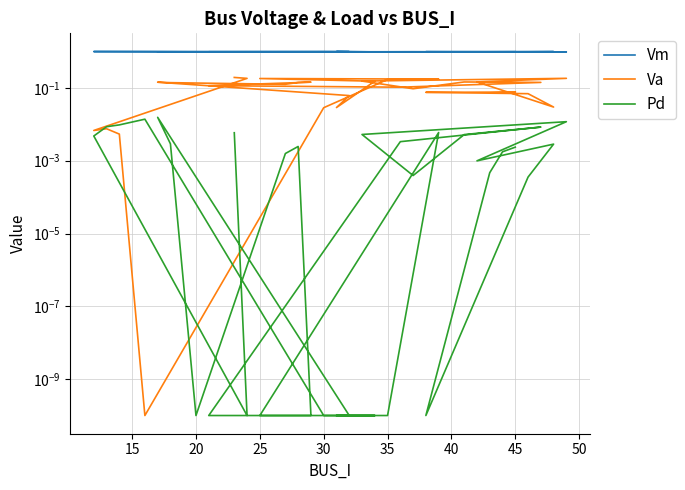

Is the value of Vm at 25 greater than the value of Va at 30?

Yes